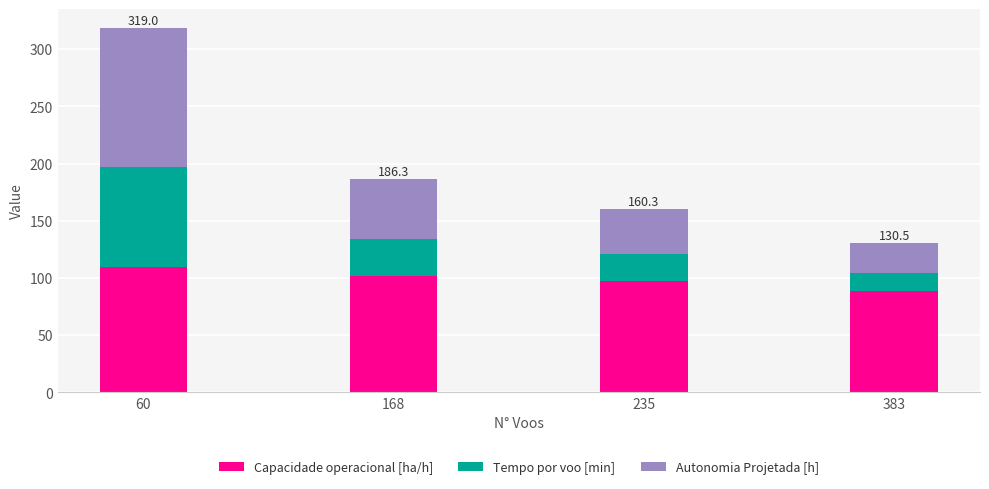

Read the Capacidade operacional [ha/h] value at 235.

97.3